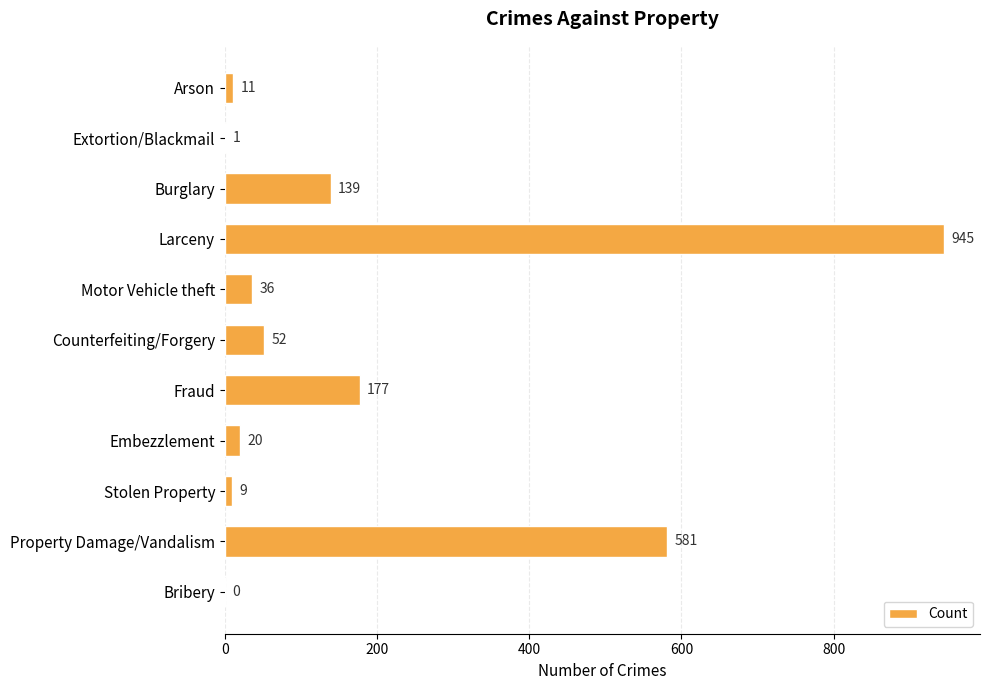

Are the bars horizontal?

Yes